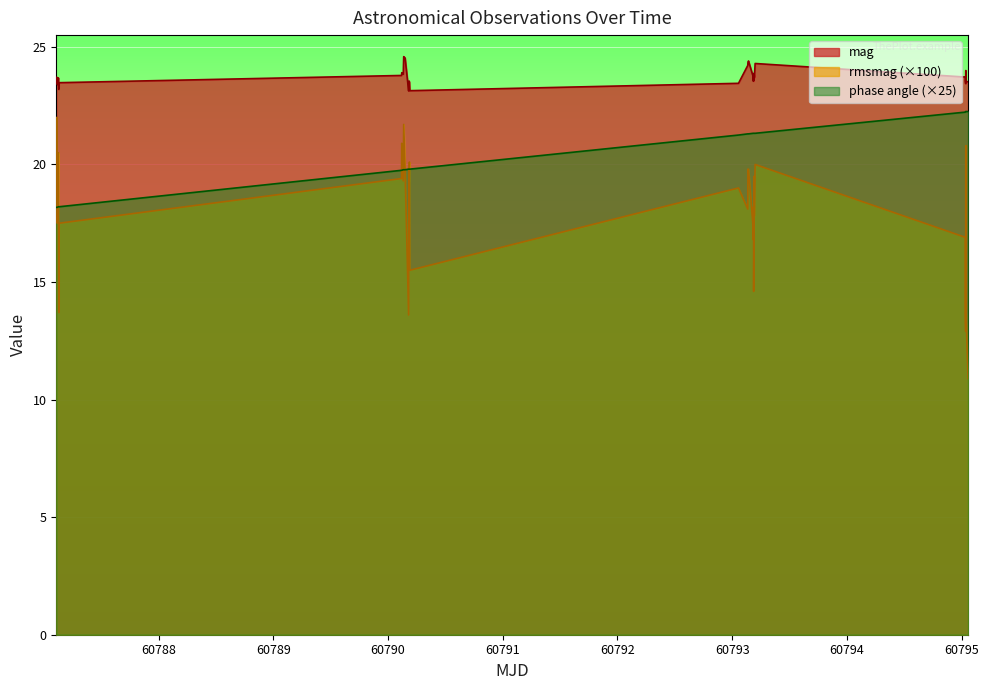

How many interior local peaks does the rmsmag series have?

10